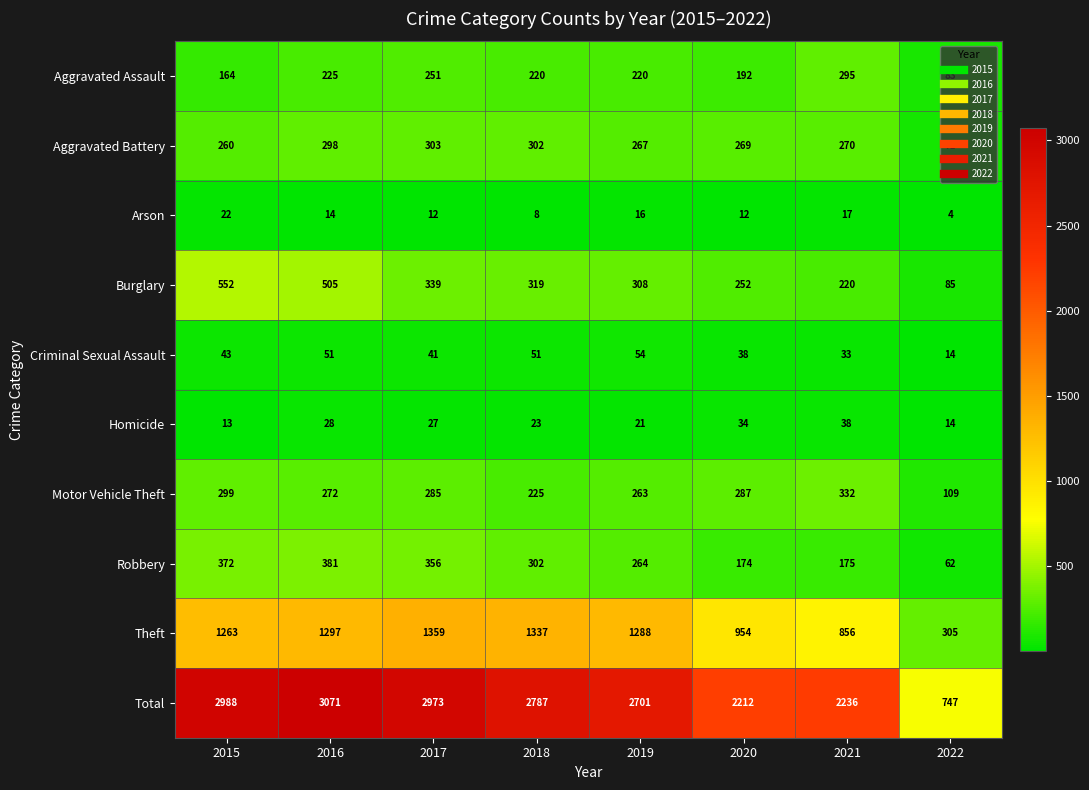

What is the total value across all series at 2017?

5946